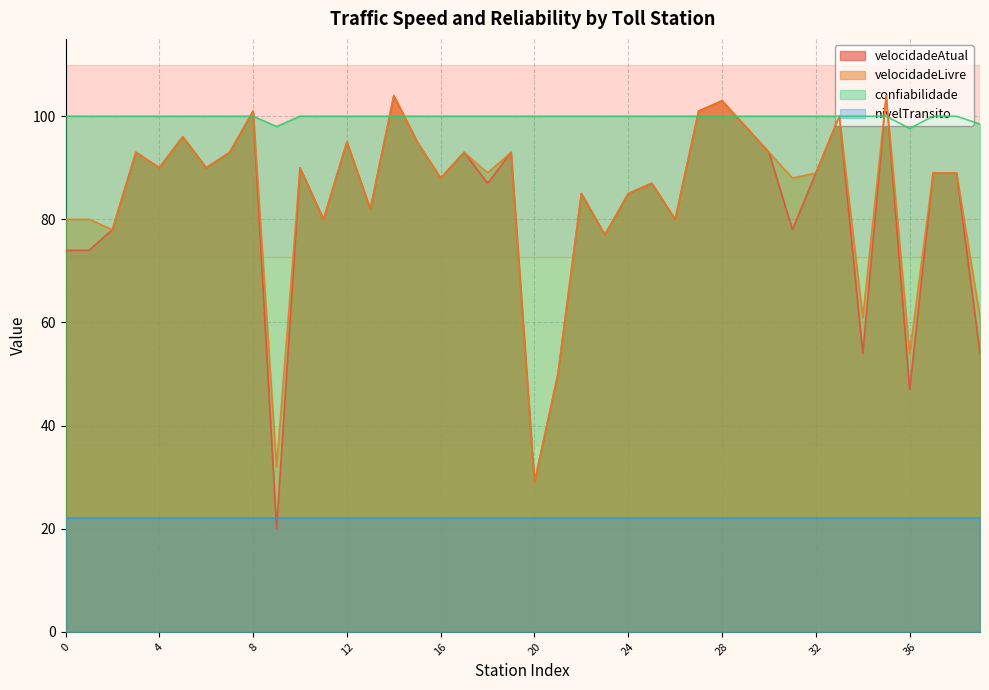

What is the value of the velocidadeAtual point at the 17th from the left?

88.0